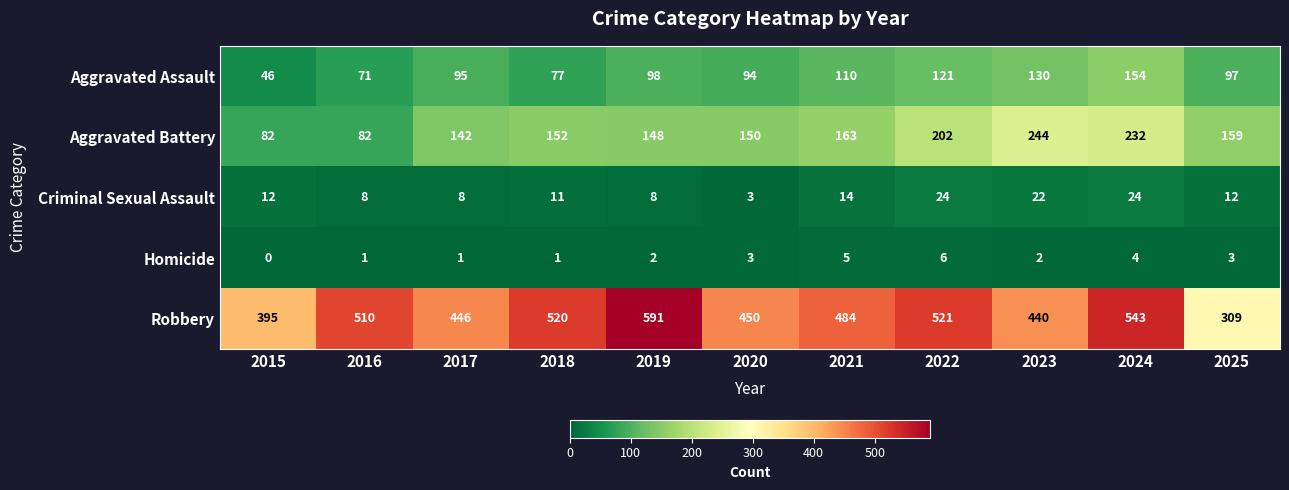

List the series in order of their peak value, highest first.

Robbery, Aggravated Battery, Aggravated Assault, Criminal Sexual Assault, Homicide